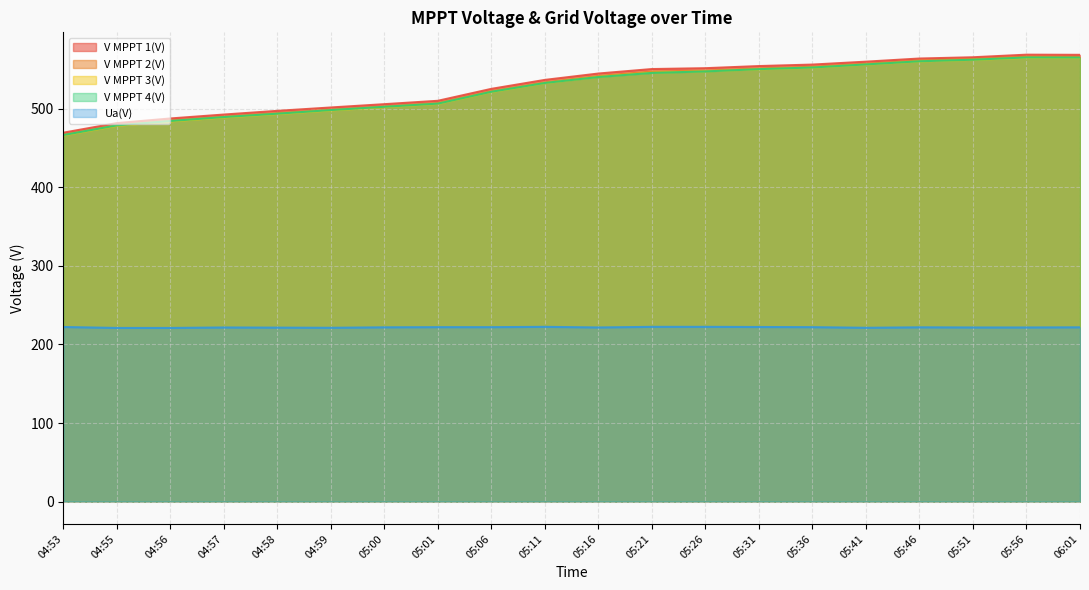

List the labels in order of Ua(V) value, smallest first.

04:55, 04:56, 04:59, 05:41, 04:58, 04:57, 05:16, 05:51, 05:56, 05:00, 05:46, 06:01, 05:01, 05:06, 05:36, 04:53, 05:31, 05:11, 05:21, 05:26